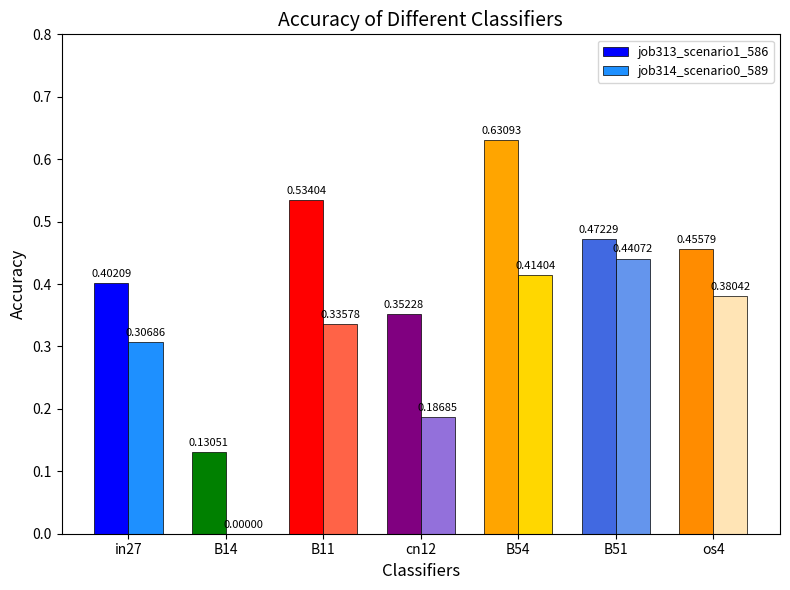

Where is job313_scenario1_586 nearest to the value 0?

B14